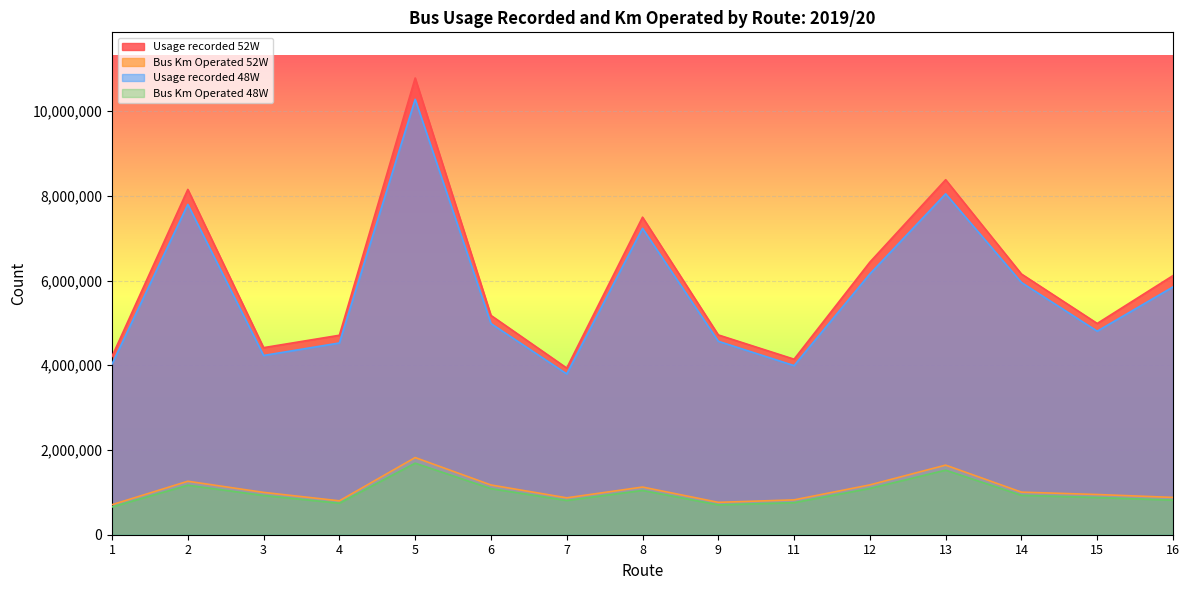

Reading right to left, what are all the values shown in this chart?

Usage recorded 52W: 6116485	4986795	6153769	8379600	6434495	4143365	4716131	7495270	3934000	5176821	10780415	4708087	4415603	8150794	4209810
Bus Km Operated 52W: 880601	949391	1005241	1642704	1176251	822757	764317	1125358	870824	1174030	1821454	800182	999267	1262180	708271
Usage recorded 48W: 5849291	4804454	5954059	8046961	6155742	3991566	4565984	7231649	3796003	4984644	10278015	4525986	4231044	7796443	4029451
Bus Km Operated 48W: 816071	878072	930302	1523613	1092637	756999	704627	1045540	807972	1087914	1688749	744267	926083	1168451	654746